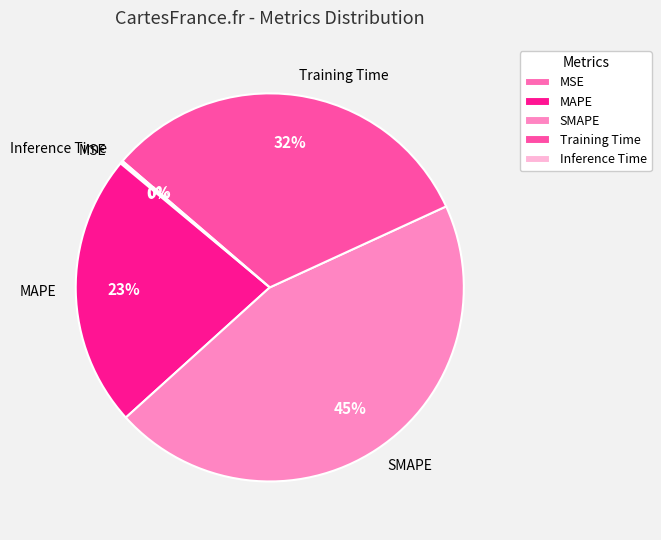

Is it true that Training Time is 32% of the pie?

True